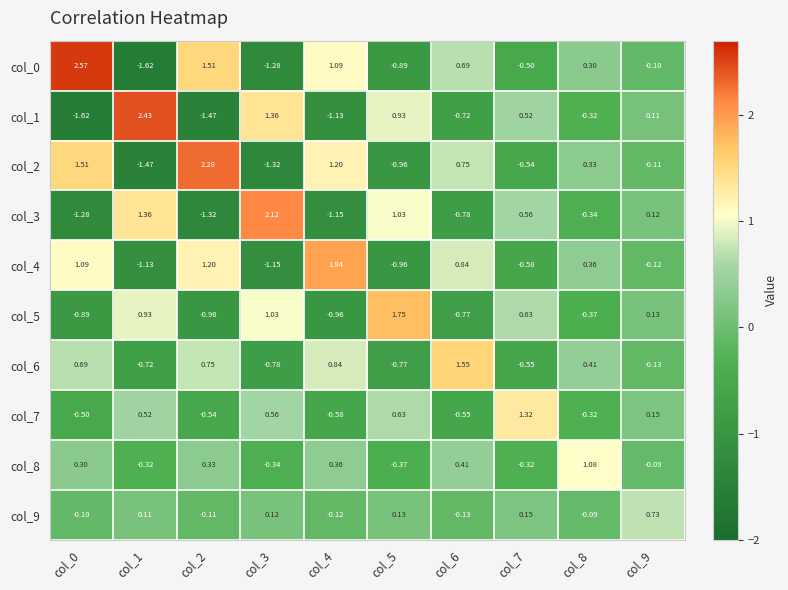

At col_4, list the series in order from largest to smallest.

col_4, col_2, col_0, col_6, col_8, col_9, col_7, col_5, col_1, col_3